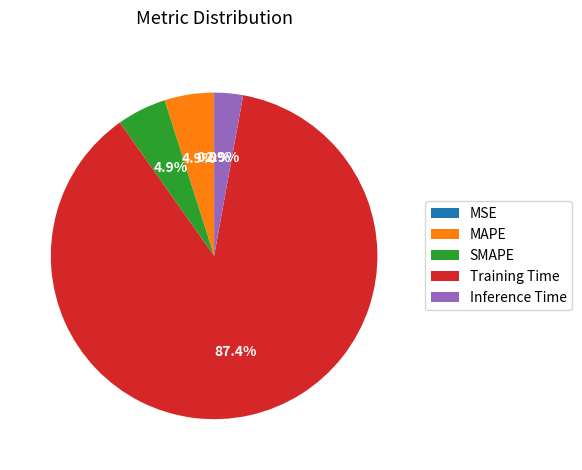

Between MAPE and Inference Time, which is larger?

MAPE